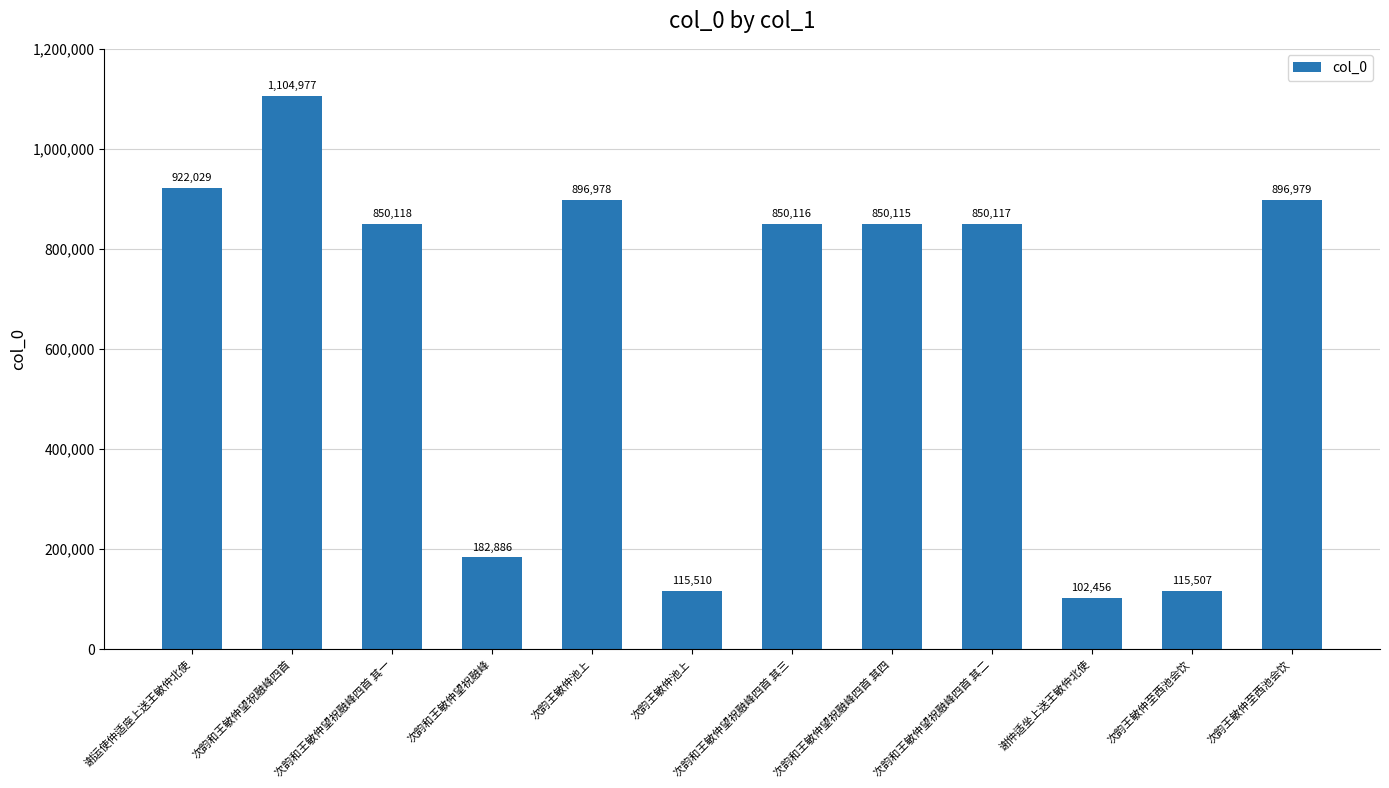

Are the bars horizontal?

No